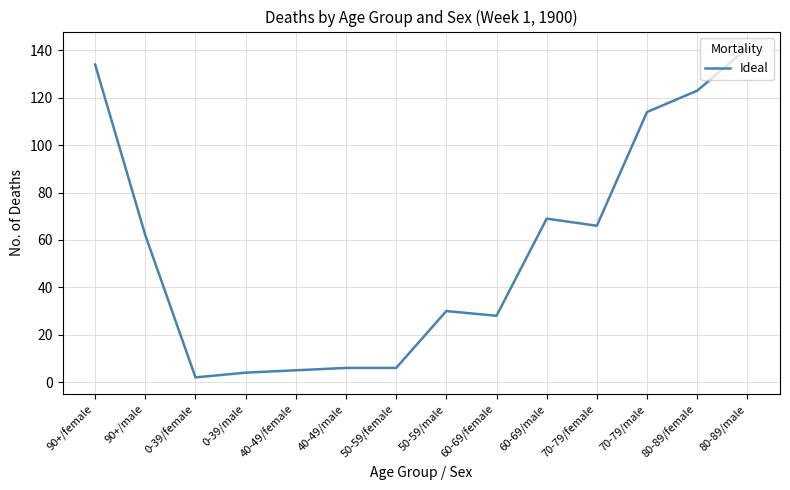

The value at 40-49/female is 5. True or false?

True